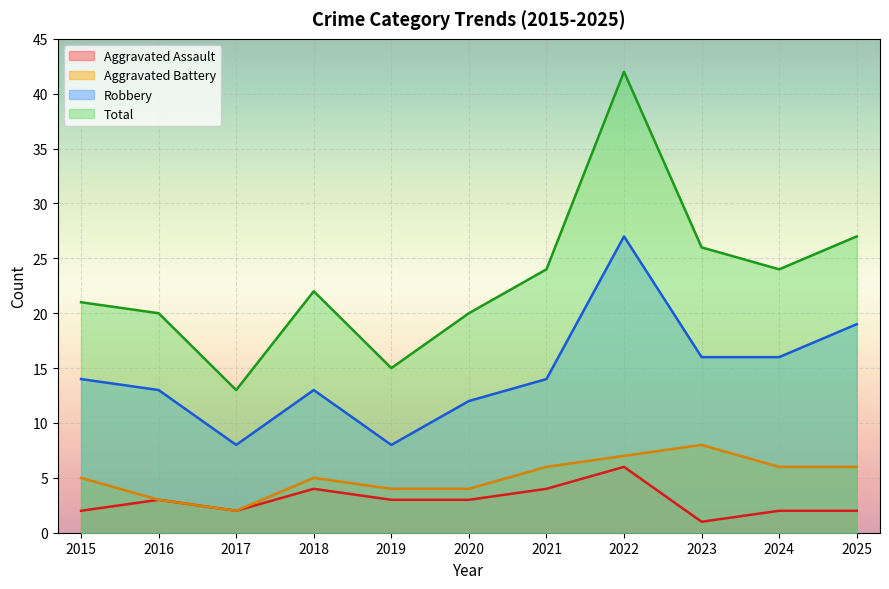

What is the total value across all series at 2022?

82